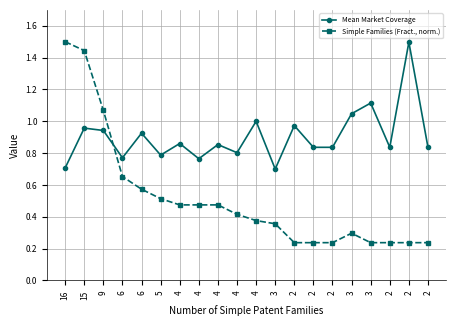

Reading right to left, list all the values displayed in this chart.

Mean Market Coverage: 0.8	1.5	0.8	1.1	1.0	0.8	0.8	1.0	0.7	1.0	0.8	0.9	0.8	0.9	0.8	0.9	0.8	0.9	1.0	0.7
Simple Families (Fract., norm.): 0.2	0.2	0.2	0.2	0.3	0.2	0.2	0.2	0.4	0.4	0.4	0.5	0.5	0.5	0.5	0.6	0.7	1.1	1.4	1.5